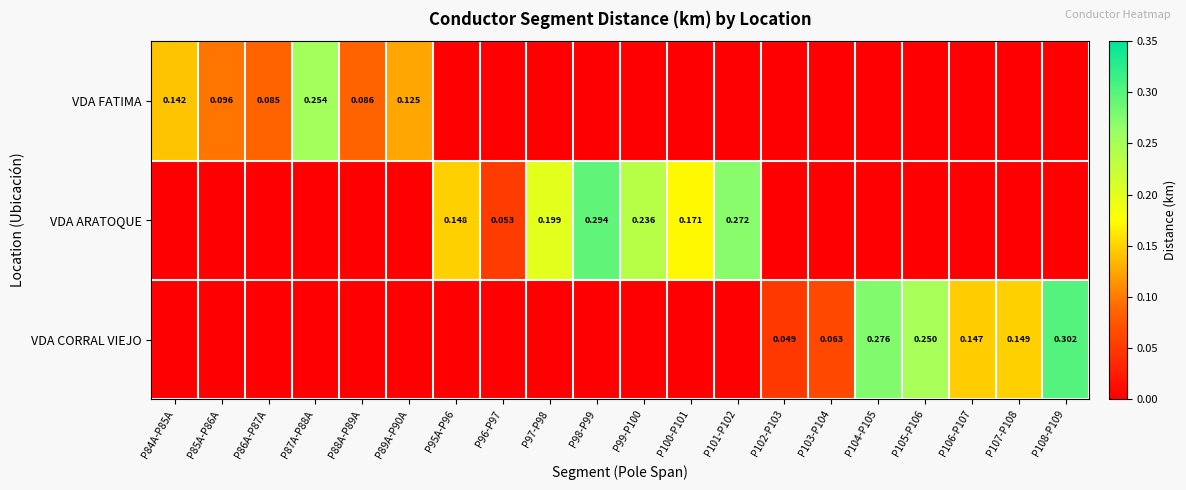

Count the number of data series in this chart.

3